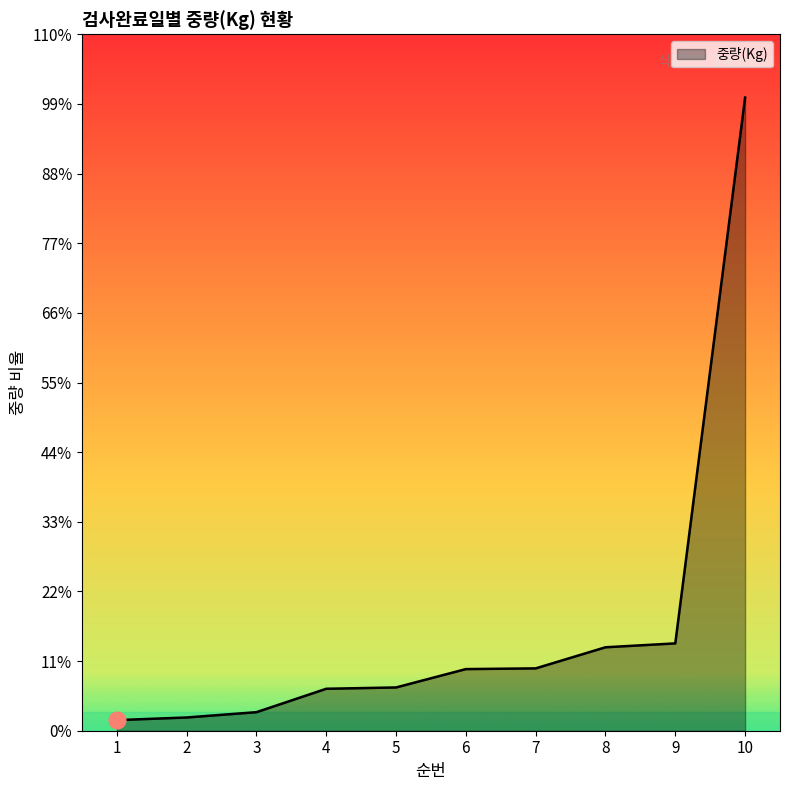

Does the chart display data point markers on the line(s)?

No